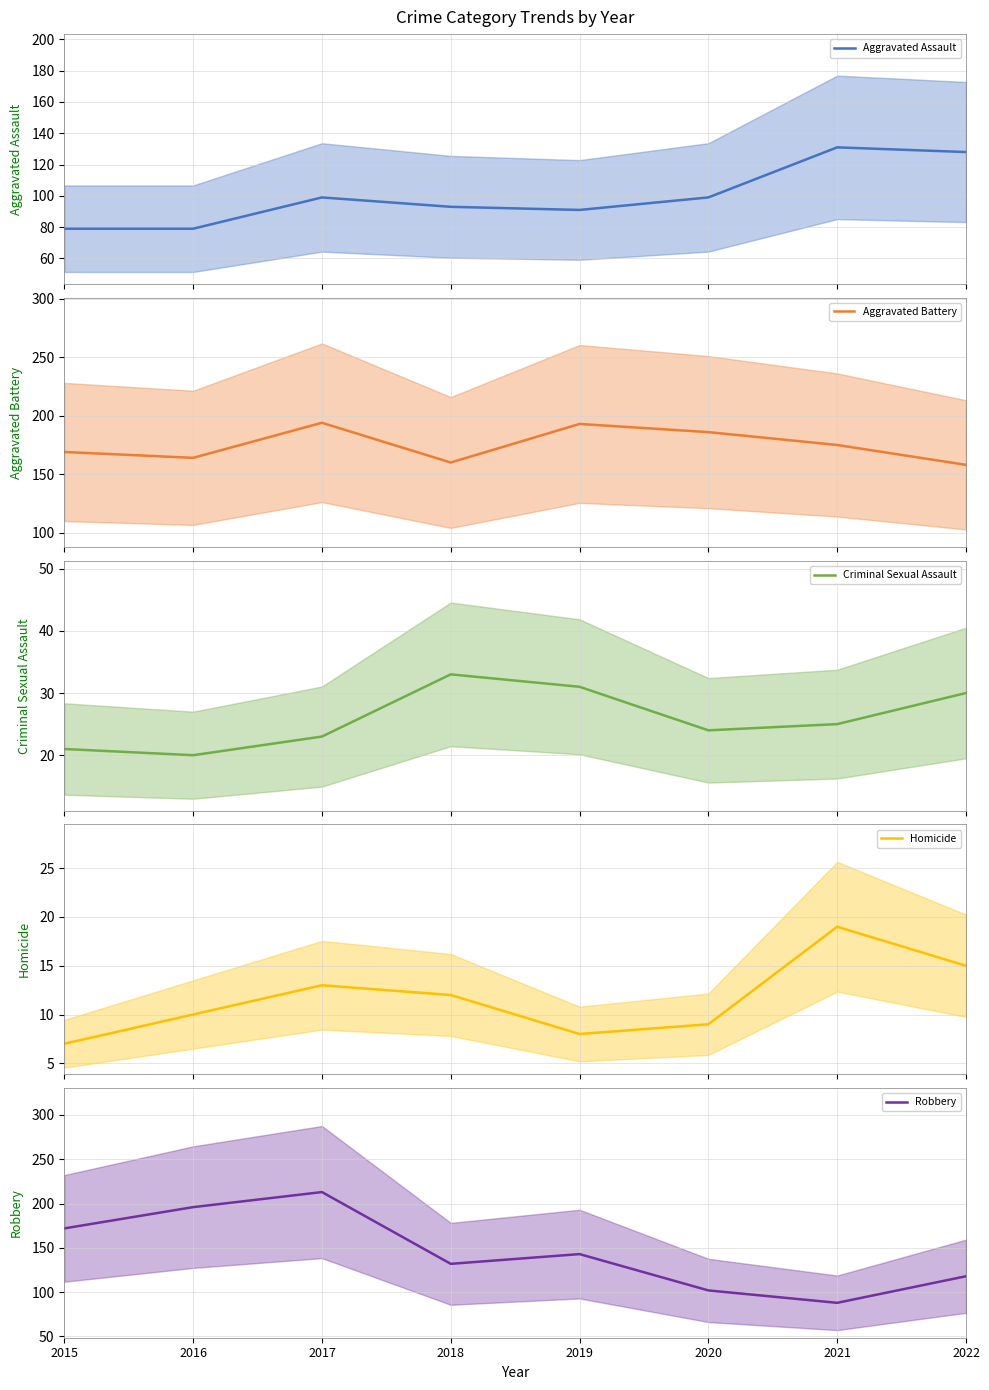

At which category does Aggravated Assault reach its first local valley?

2019